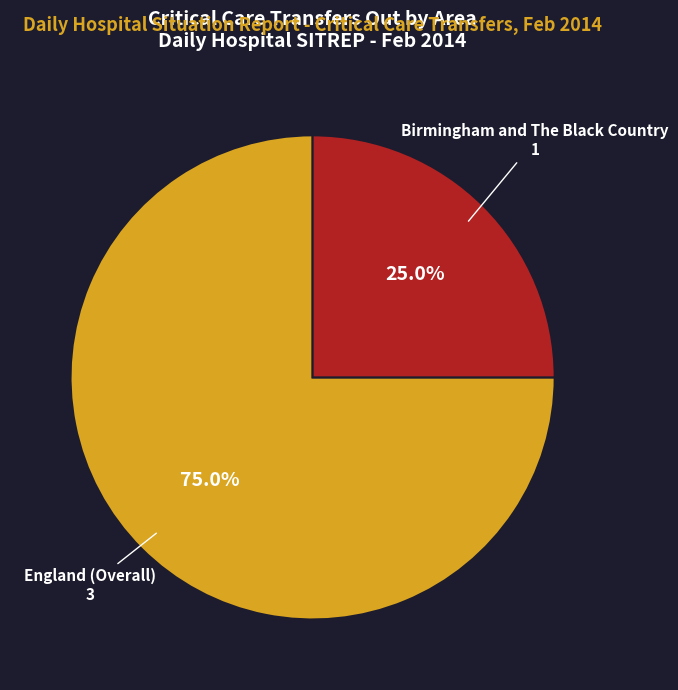

How many segments does this pie chart have?

2